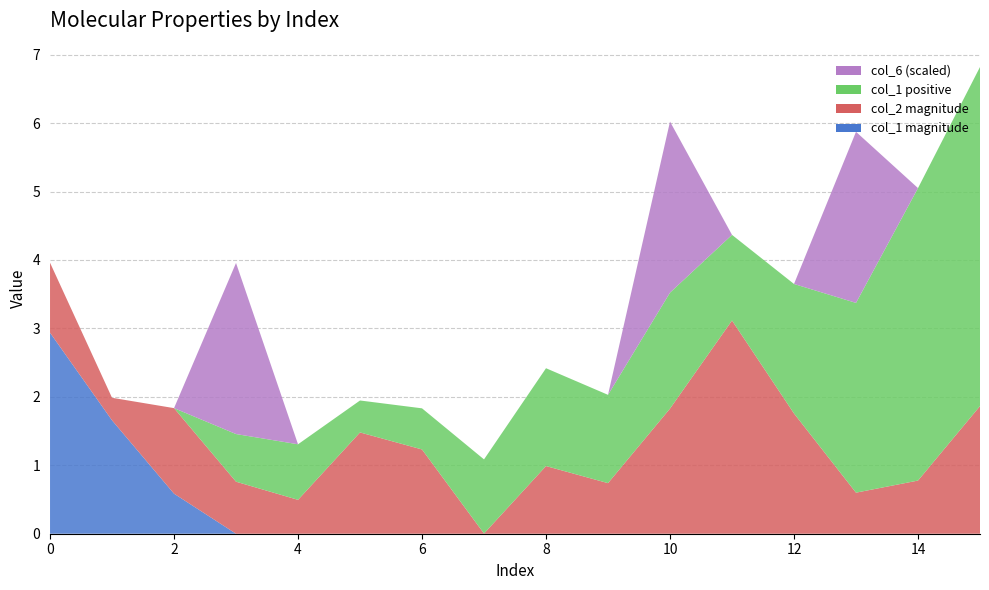

Reading right to left, extract all data points from this chart.

col_0 (x): 15=7.3	14=6.5	13=6.8	12=6.3	11=4.4	10=4.8	9=2.3	8=0.9	7=-0.0	6=0.4	5=1.8	4=2.7	3=4.2	2=4.6	1=4.5	0=4.9
col_1 (y1): 15=0.0	14=0.0	13=0.0	12=0.0	11=0.0	10=0.0	9=0.0	8=0.0	7=0.0	6=0.0	5=0.0	4=0.0	3=0.0	2=0.6	1=1.7	0=2.9
col_2 (y2): 15=1.9	14=0.8	13=0.6	12=1.8	11=3.1	10=1.8	9=0.7	8=1.0	7=0.0	6=1.2	5=1.5	4=0.5	3=0.8	2=1.2	1=0.3	0=1.0
col_1_pos (y3): 15=5.0	14=4.3	13=2.8	12=1.9	11=1.3	10=1.7	9=1.3	8=1.4	7=1.1	6=0.6	5=0.5	4=0.8	3=0.7	2=0.0	1=0.0	0=0.0
col_6 (y4): 15=0.0	14=0.0	13=1.0	12=0.0	11=0.0	10=1.0	9=0.0	8=0.0	7=0.0	6=0.0	5=0.0	4=0.0	3=1.0	2=0.0	1=0.0	0=0.0